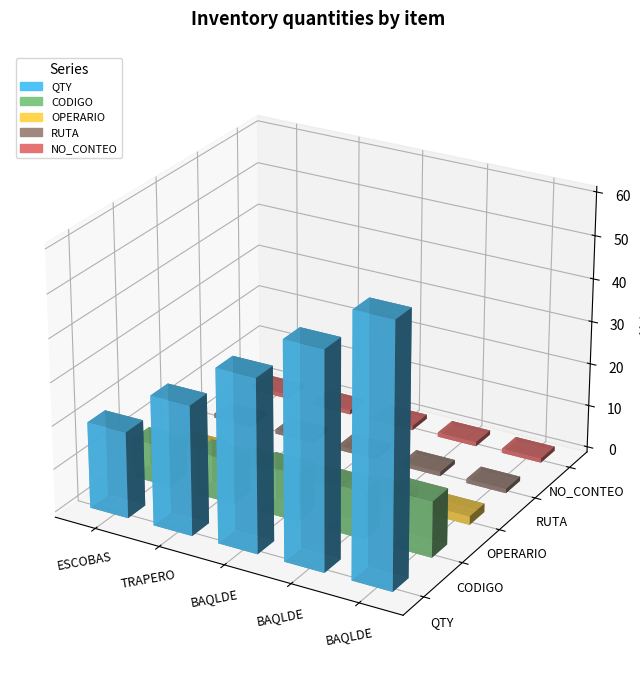

Which series has the largest total across all categories?

QTY